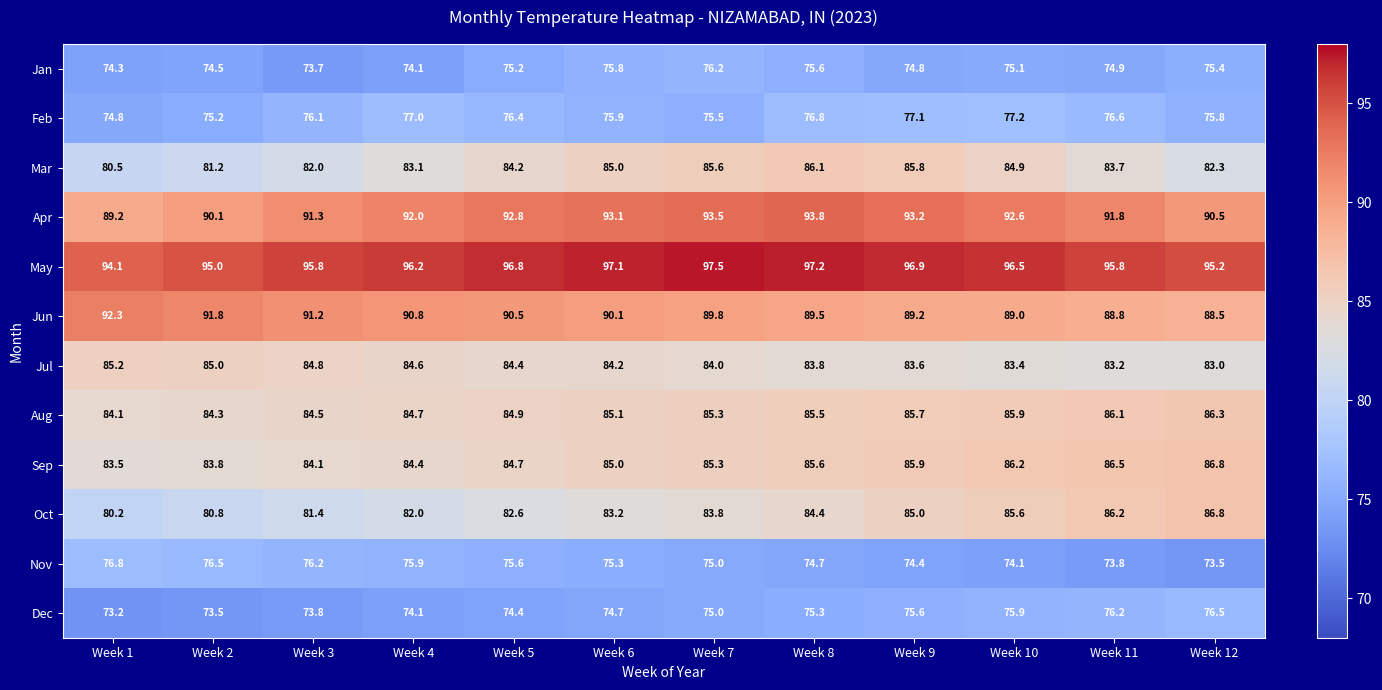

Rank the categories by Jul value from highest to lowest.

Week 1, Week 2, Week 3, Week 4, Week 5, Week 6, Week 7, Week 8, Week 9, Week 10, Week 11, Week 12